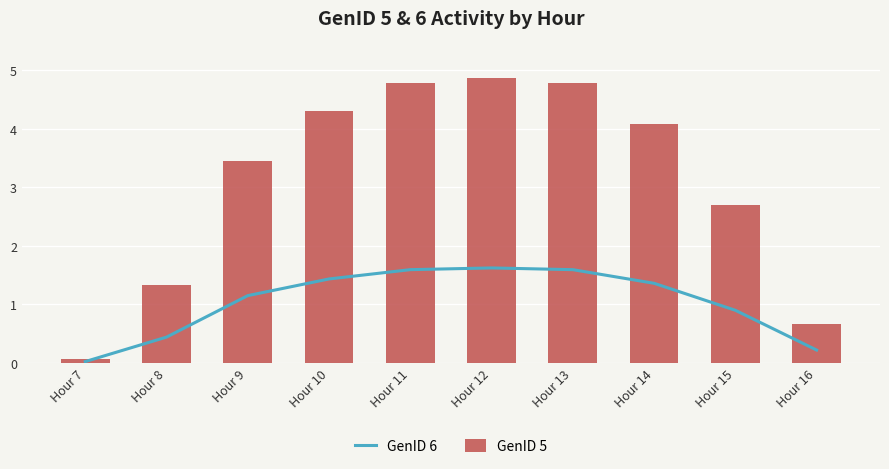

Where is GenID 6 nearest to the value 0?

Hour 7